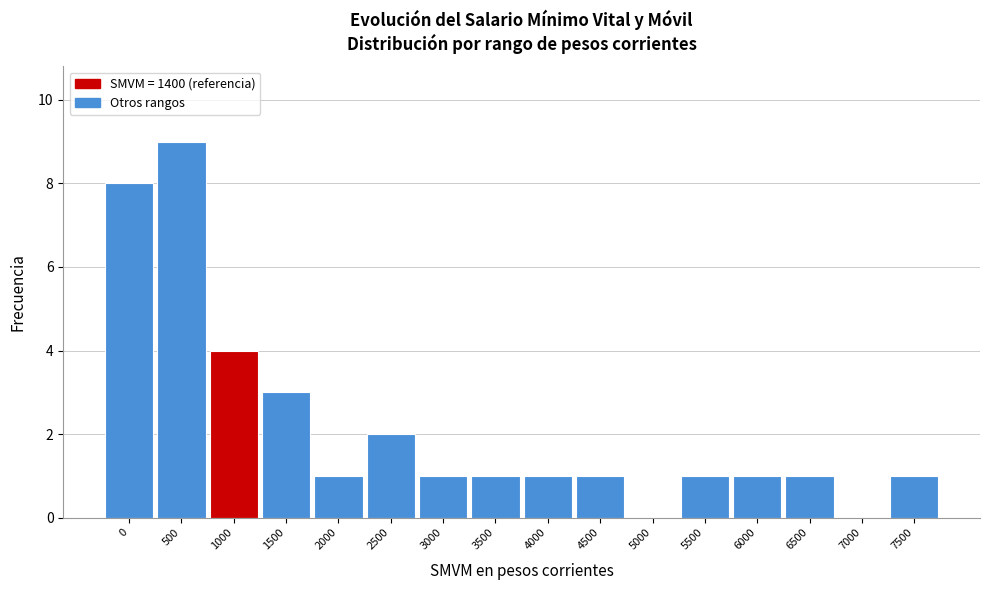

Reading right to left, list all the values displayed in this chart.

7500=1	7000=0	6500=1	6000=1	5500=1	5000=0	4500=1	4000=1	3500=1	3000=1	2500=2	2000=1	1500=3	1000=4	500=9	0=8